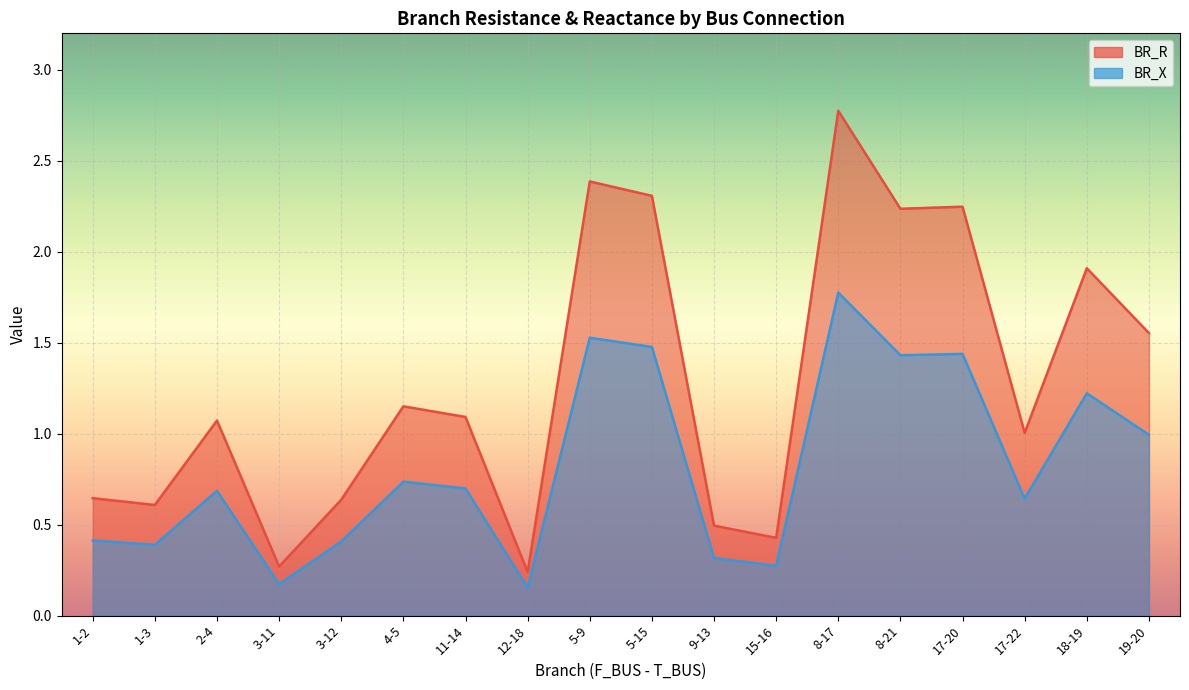

Is it true that BR_X equals 1.8 at 8-17?

True